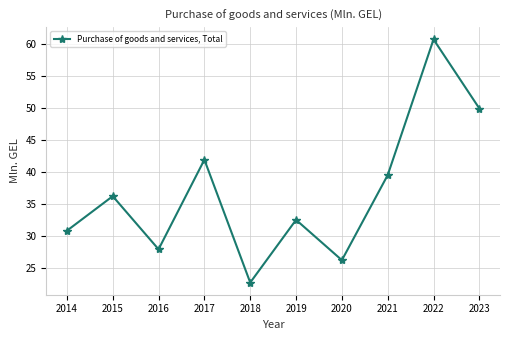

List the labels in order of value, largest first.

2022, 2023, 2017, 2021, 2015, 2019, 2014, 2016, 2020, 2018